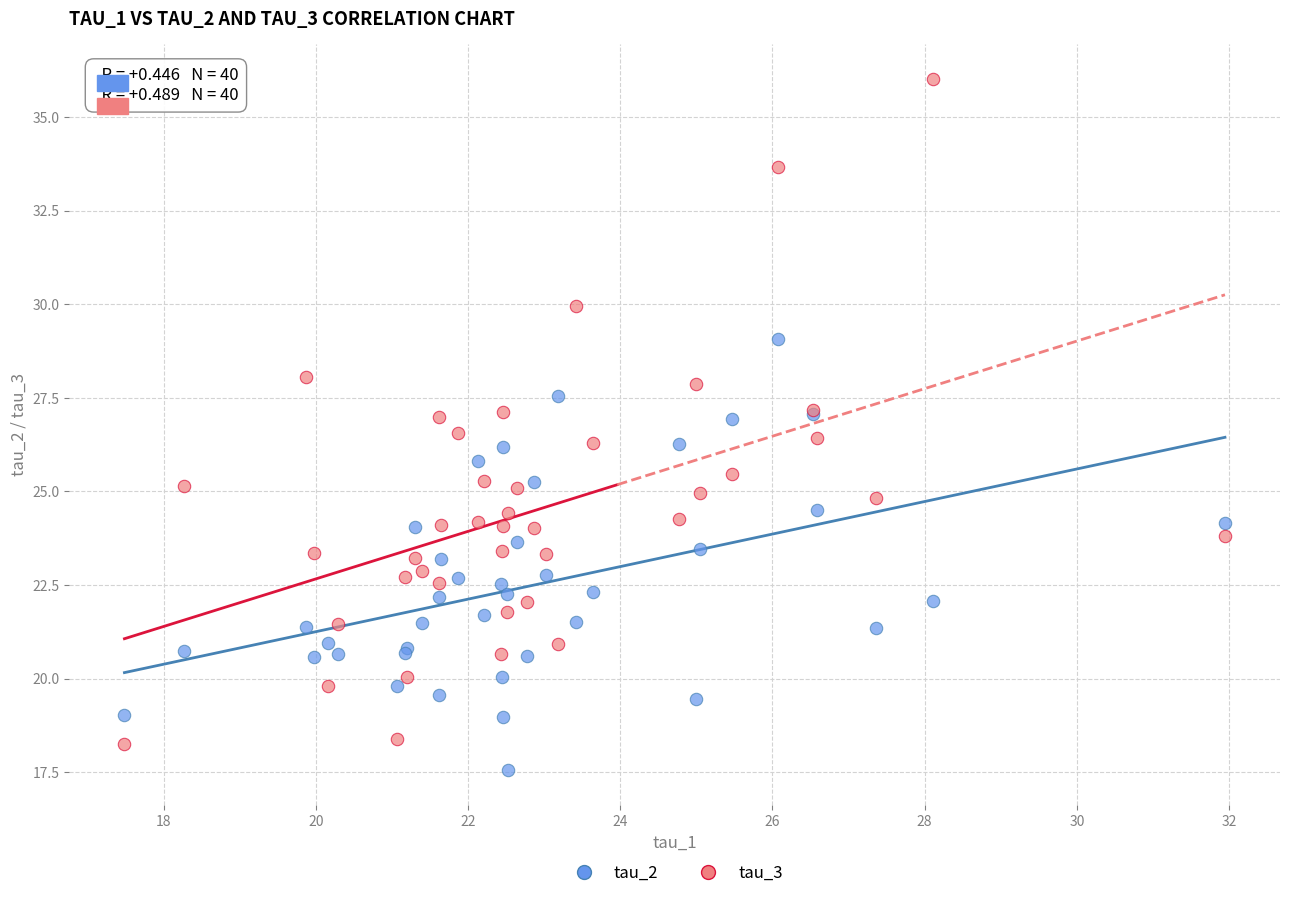

Which series contains the highest Y value?

tau_3